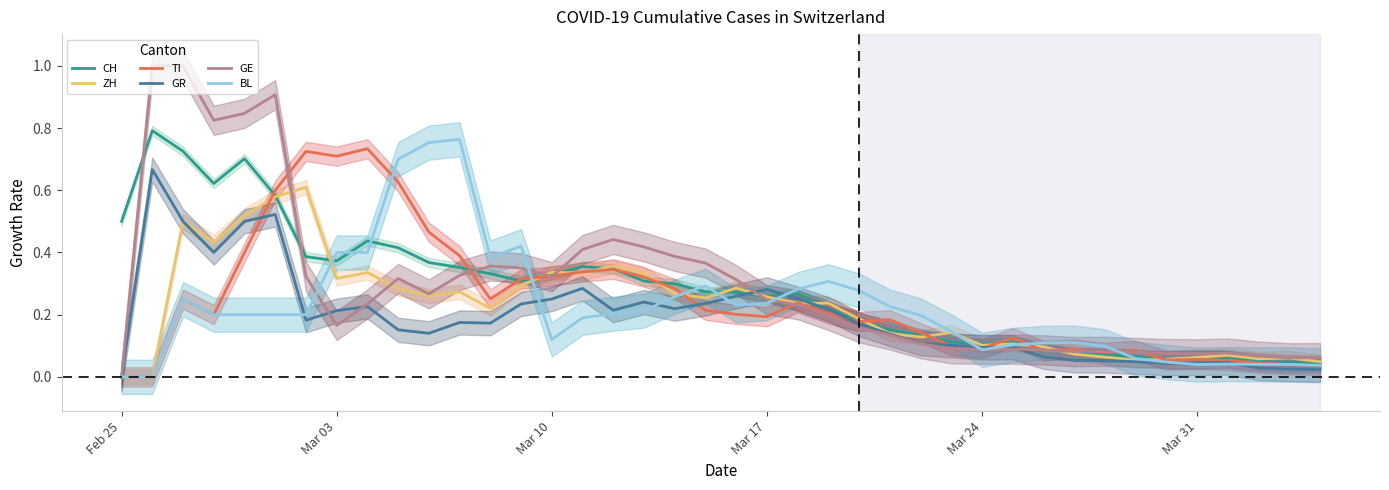

What is the maximum value shown in the chart?

1.0